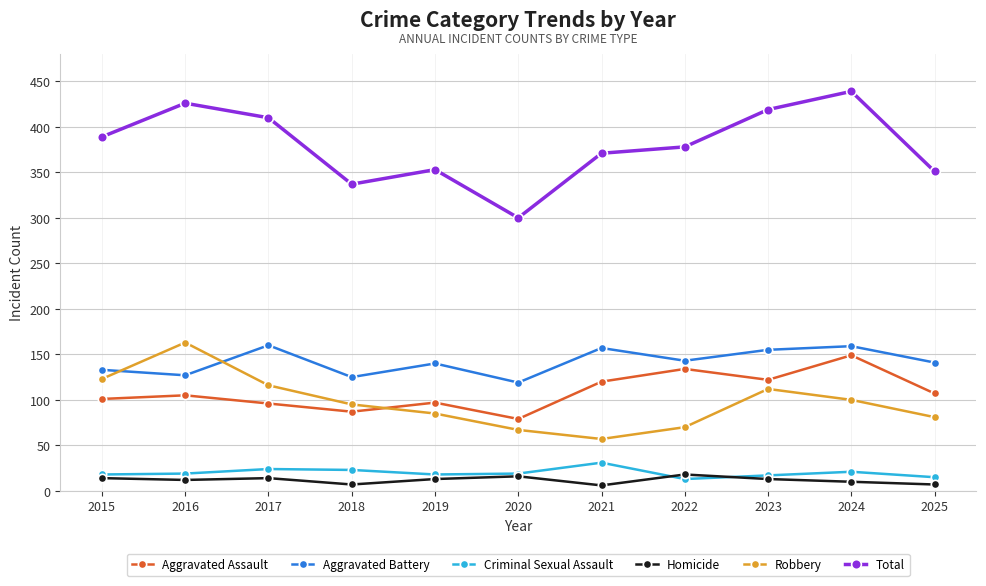

How many lines are shown in the chart?

6